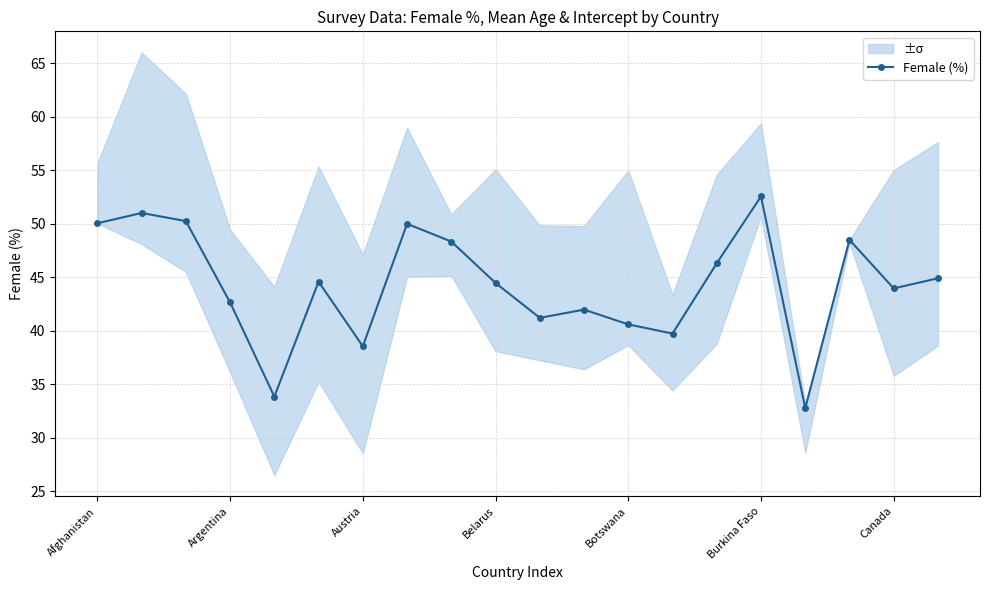

Reading left to right, list all the values displayed in this chart.

50.0	51.0	50.2	42.6	33.9	44.6	38.5	50.0	48.3	44.5	41.2	42.0	40.6	39.7	46.3	52.6	32.8	48.5	44.0	44.9